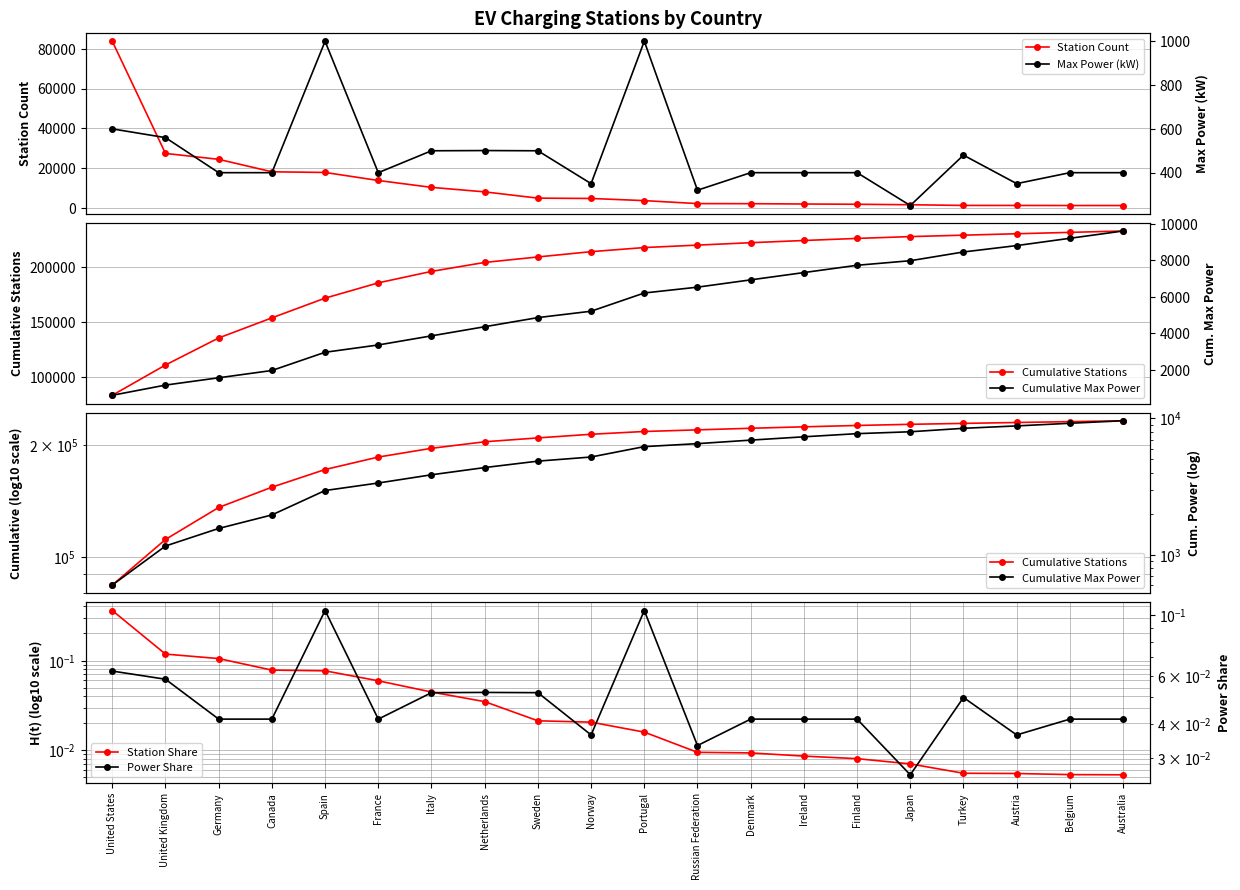

Which has a higher value, Canada or Sweden?

Canada